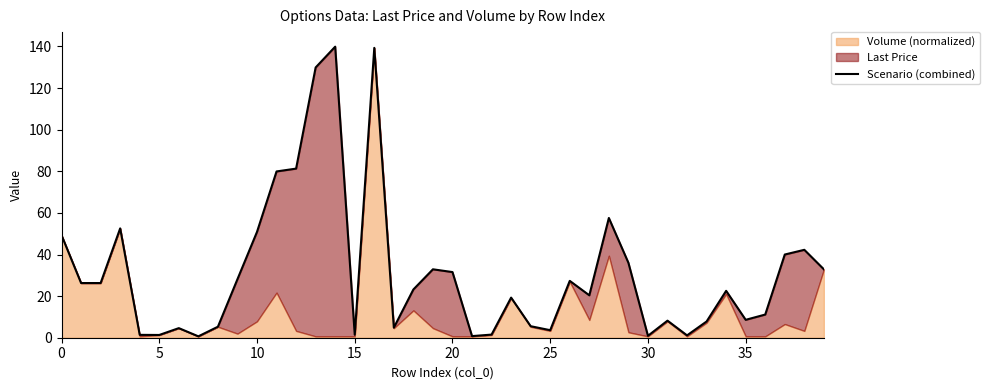

The value at 16 is 139.3. True or false?

True